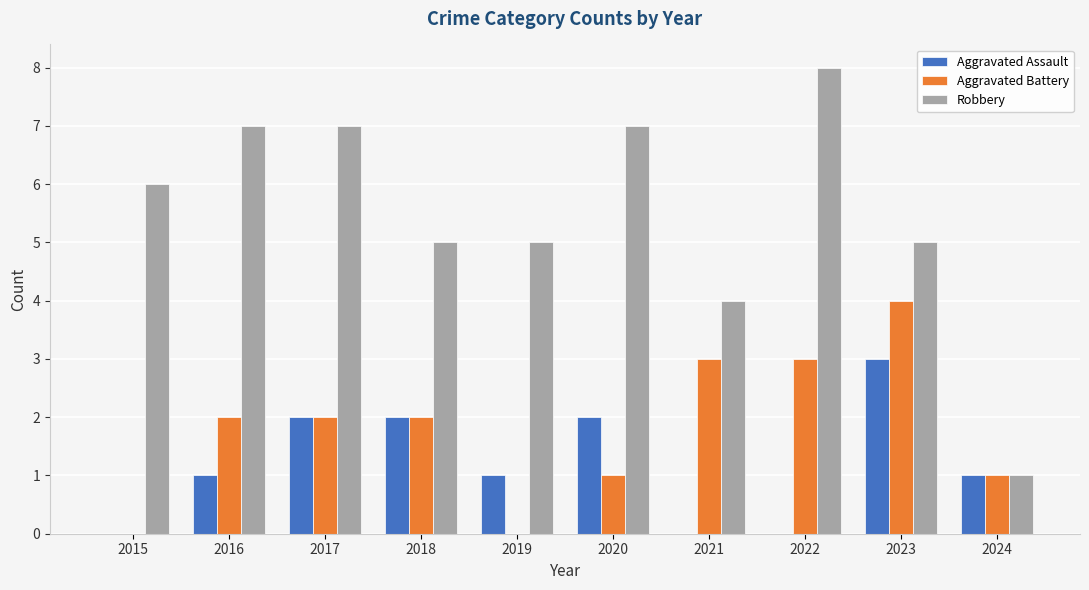

What is the highest value of the Robbery series?

8